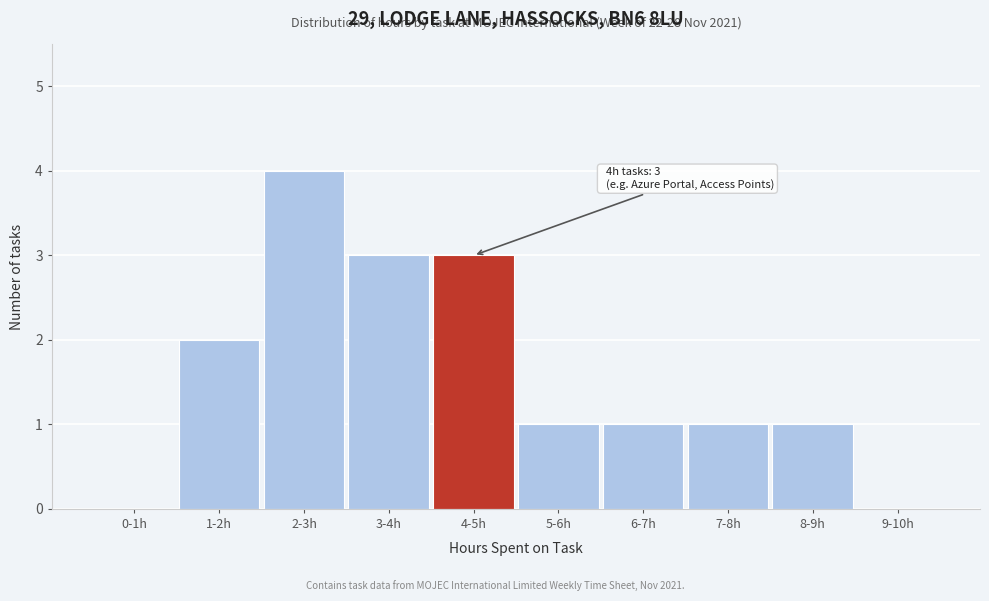

Reading right to left, what are all the values shown in this chart?

9-10h=0	8-9h=1	7-8h=1	6-7h=1	5-6h=1	4-5h=3	3-4h=3	2-3h=4	1-2h=2	0-1h=0